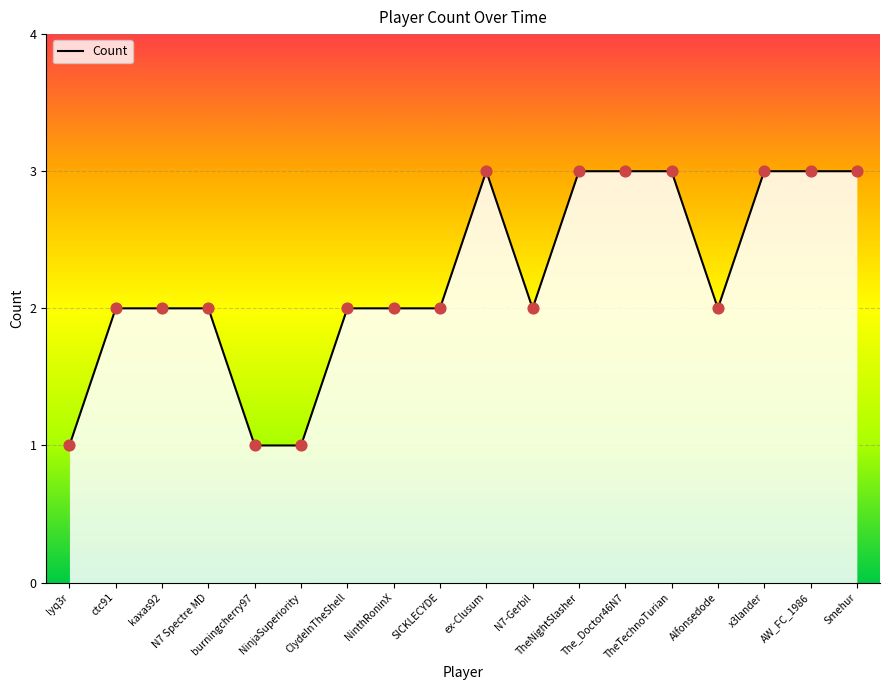

Approximately how many times larger is the value at N7-Gerbil compared to lyq3r?

2.0